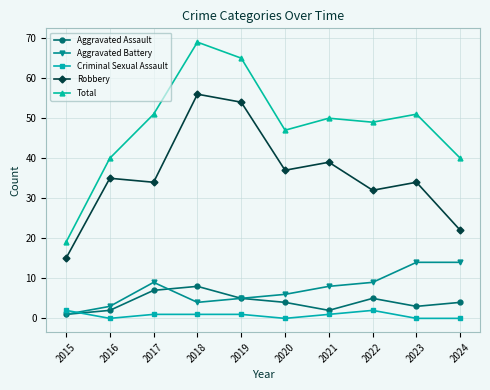

What is the highest value of the Aggravated Battery series?

14